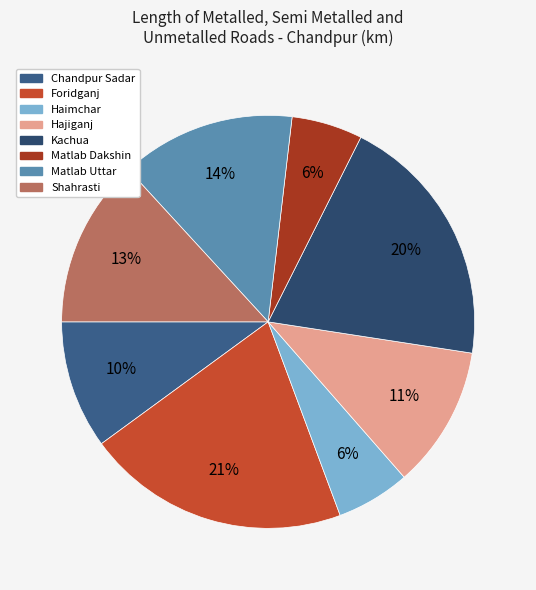

Count the number of slices in the pie.

8